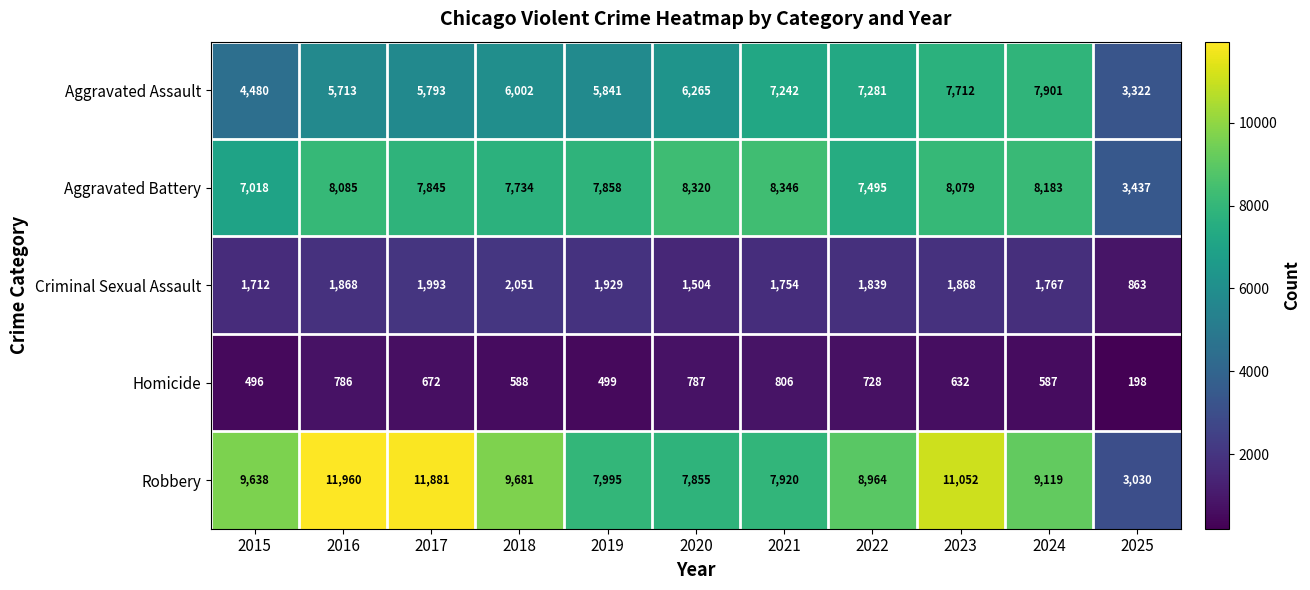

What is the difference between the highest and lowest values at 2019?

7496